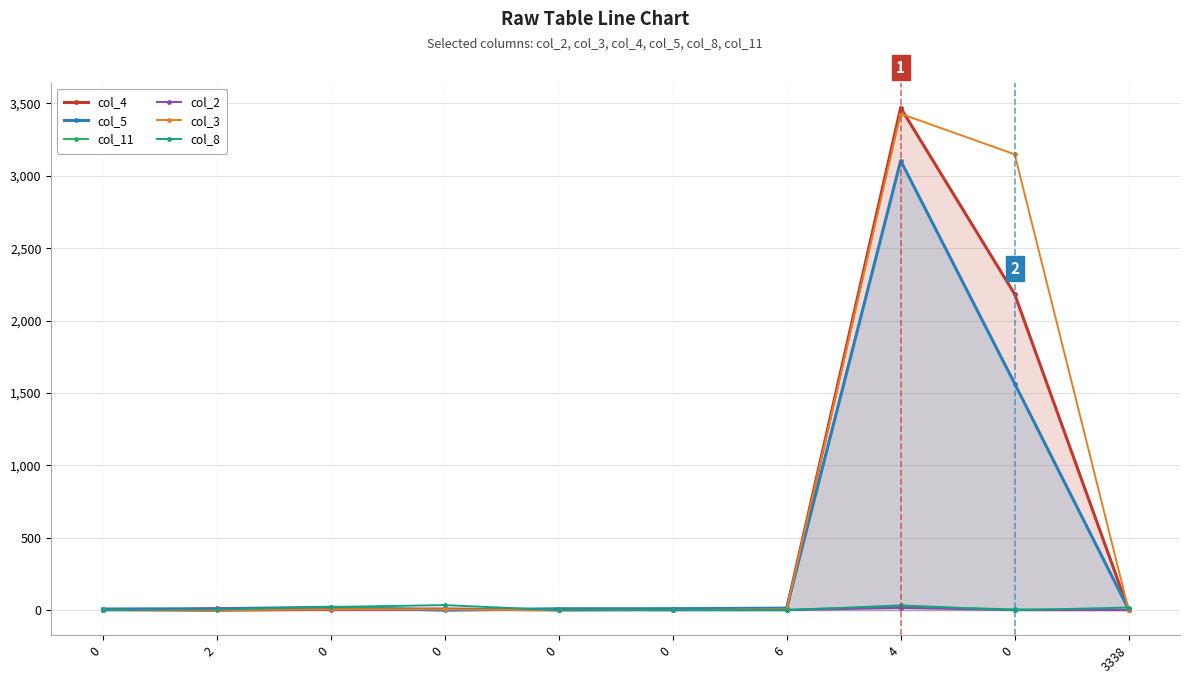

At which category does the chart reach its minimum across all series?

2